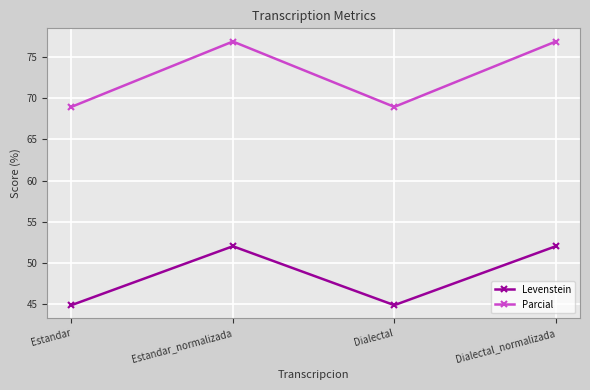

Reading left to right, transcribe all the data shown in this chart.

Levenstein: 44.8	52.0	44.8	52.0
Parcial: 69.0	76.9	69.0	76.9